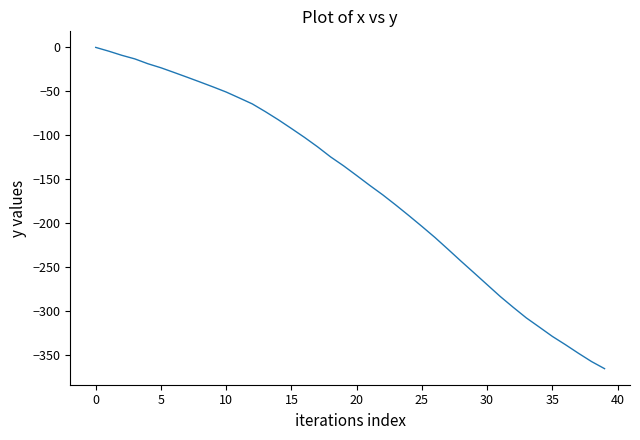

What is the difference between the maximum and minimum values?

365.6